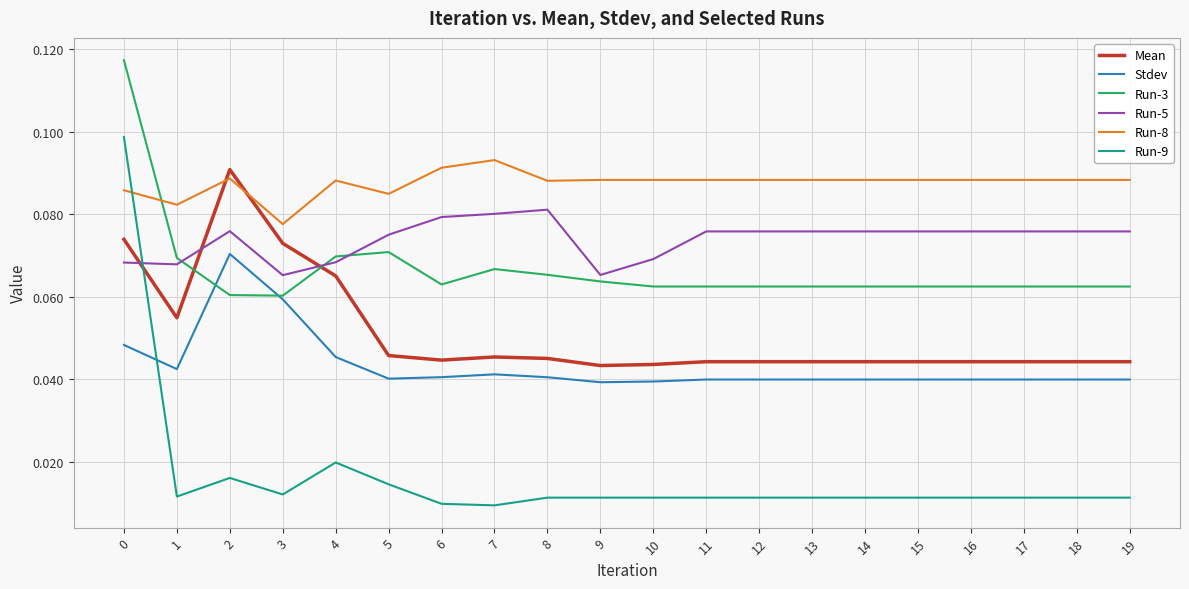

What are all the series names shown in the legend?

Mean, Stdev, Run-3, Run-5, Run-8, Run-9